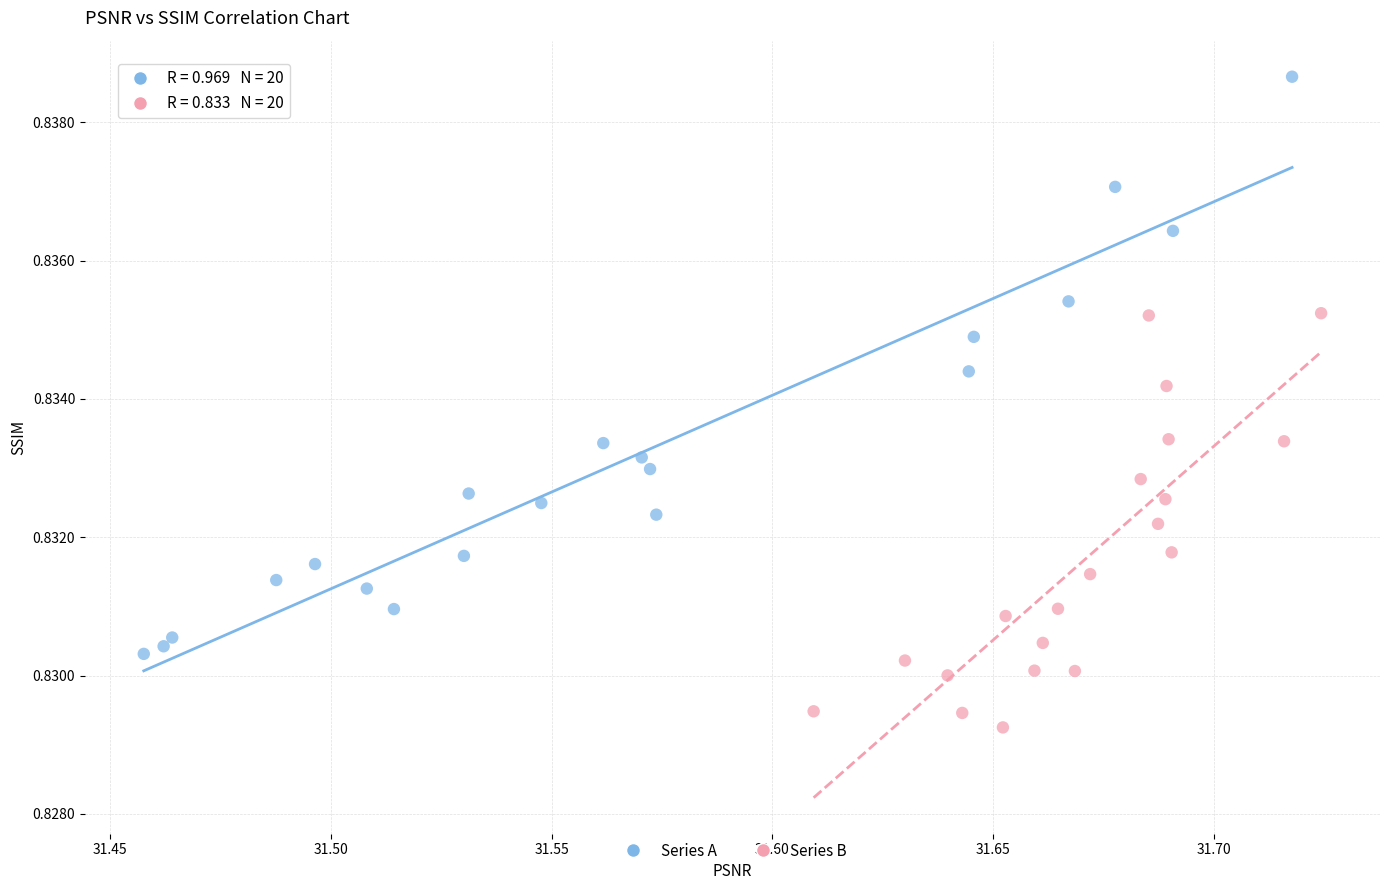

Which series contains the highest Y value?

Series A